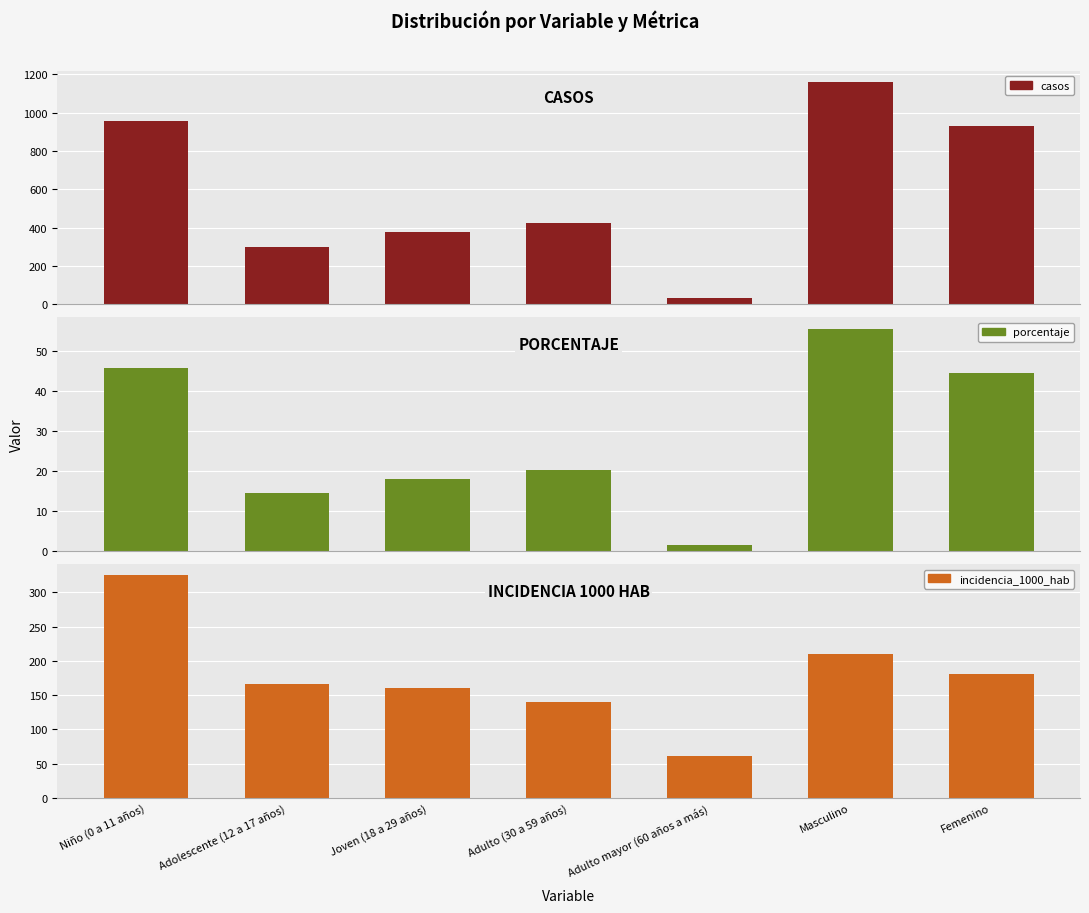

At which category is the sum across all series the highest?

Masculino